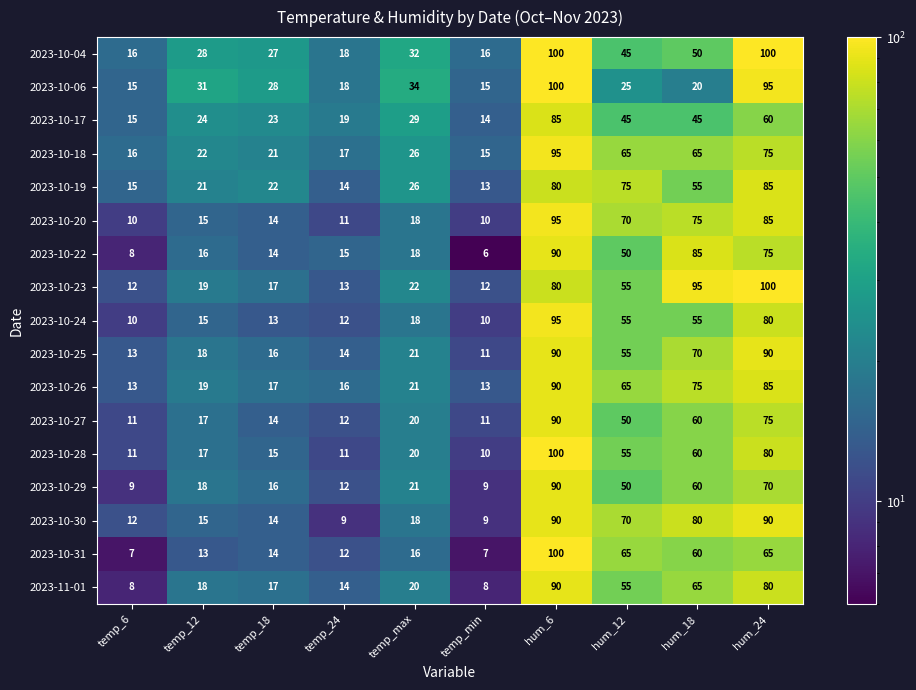

What is the total value across all series at hum_24?

1390